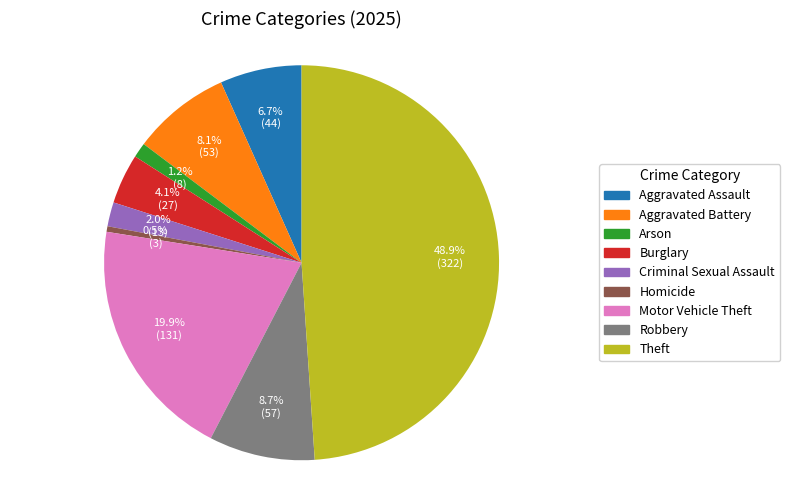

Which slice is the smallest?

Homicide